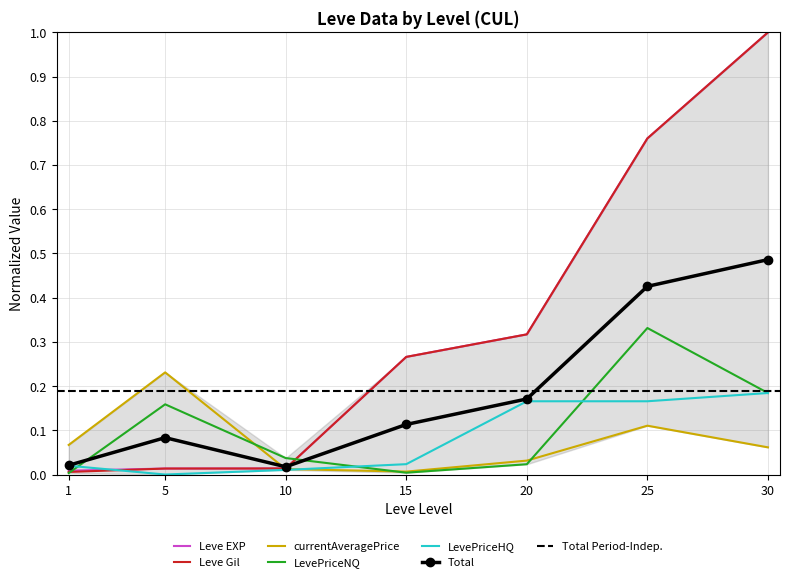

At 15, list the series in order from smallest to largest.

LevePriceNQ, currentAveragePrice, LevePriceHQ, Leve EXP, Leve Gil